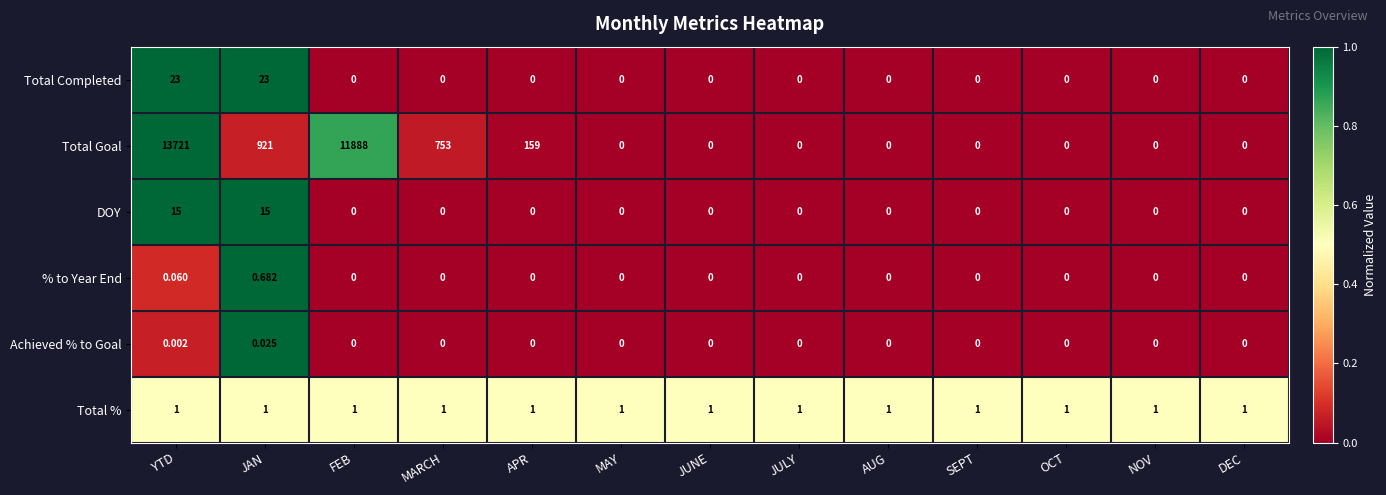

List the series in order of their peak value, highest first.

Total Goal, Total Completed, DOY, Total %, % to Year End, Achieved % to Goal